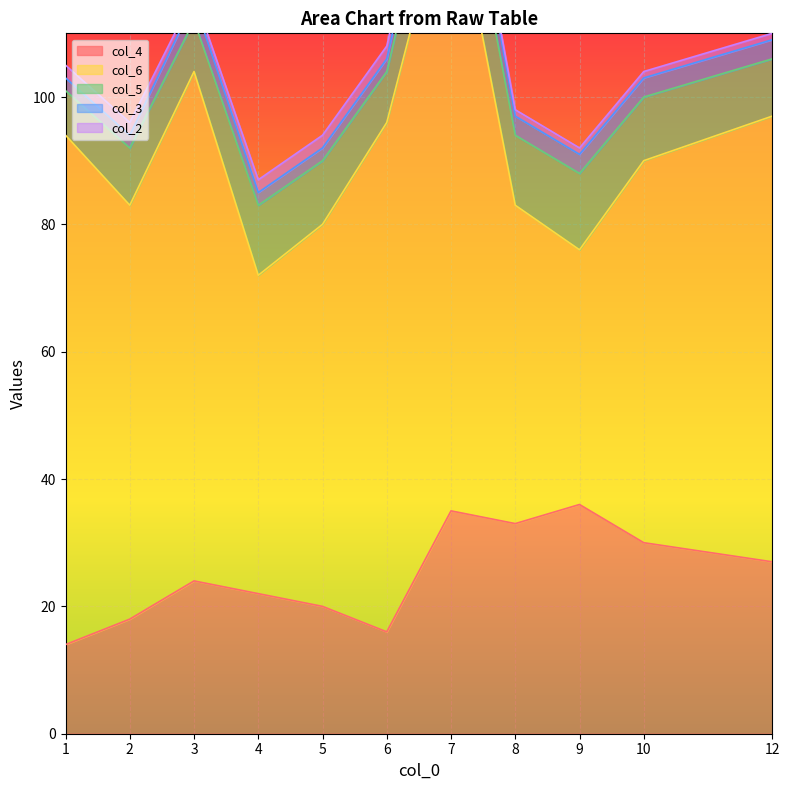

What is the average value of the col_5 series?

10